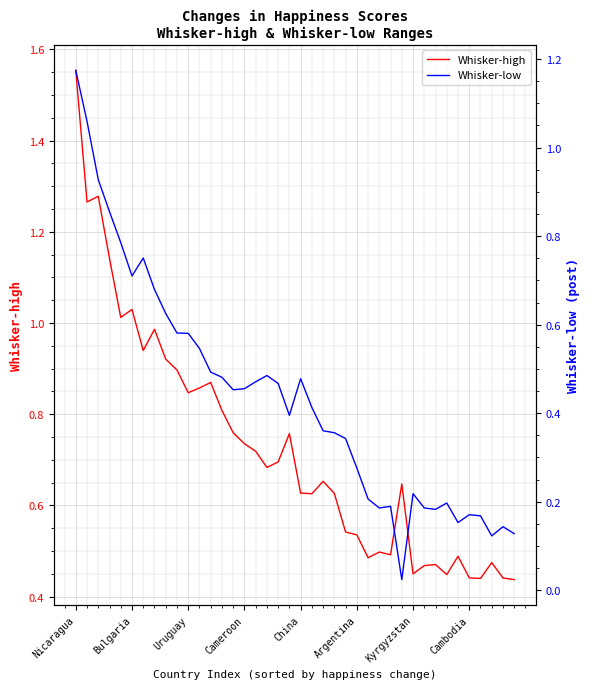

What are all the series names shown in the legend?

Whisker-high, Whisker-low